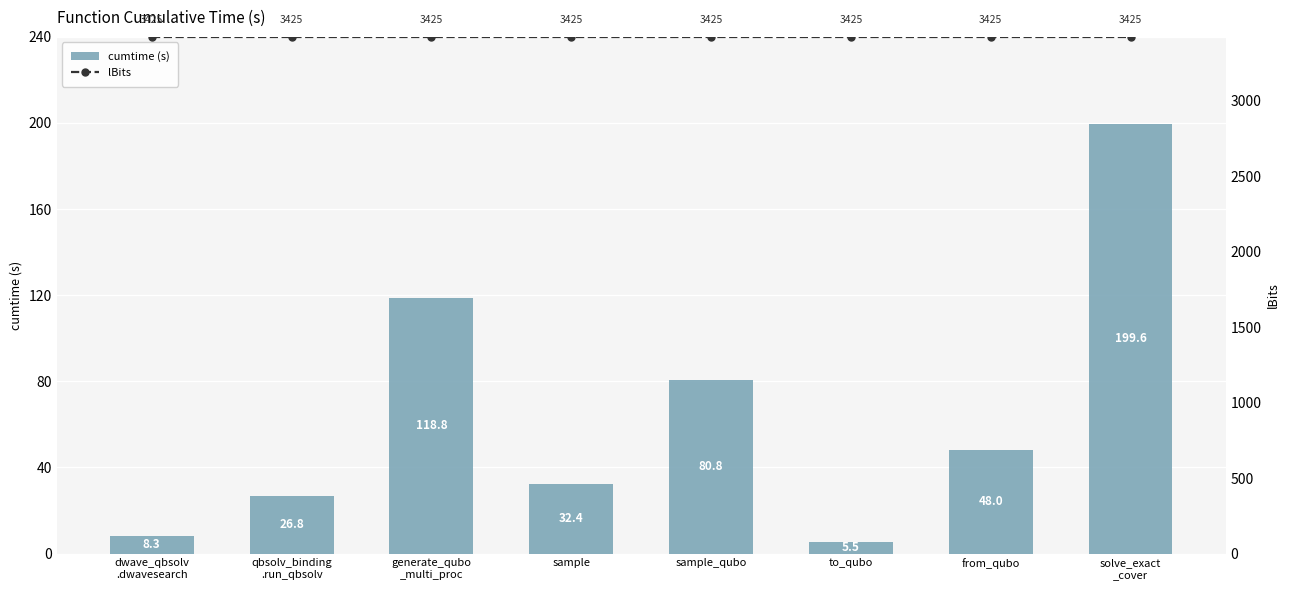

What is the sum of the lBits values at solve_exact
_cover and sample?

6850.0